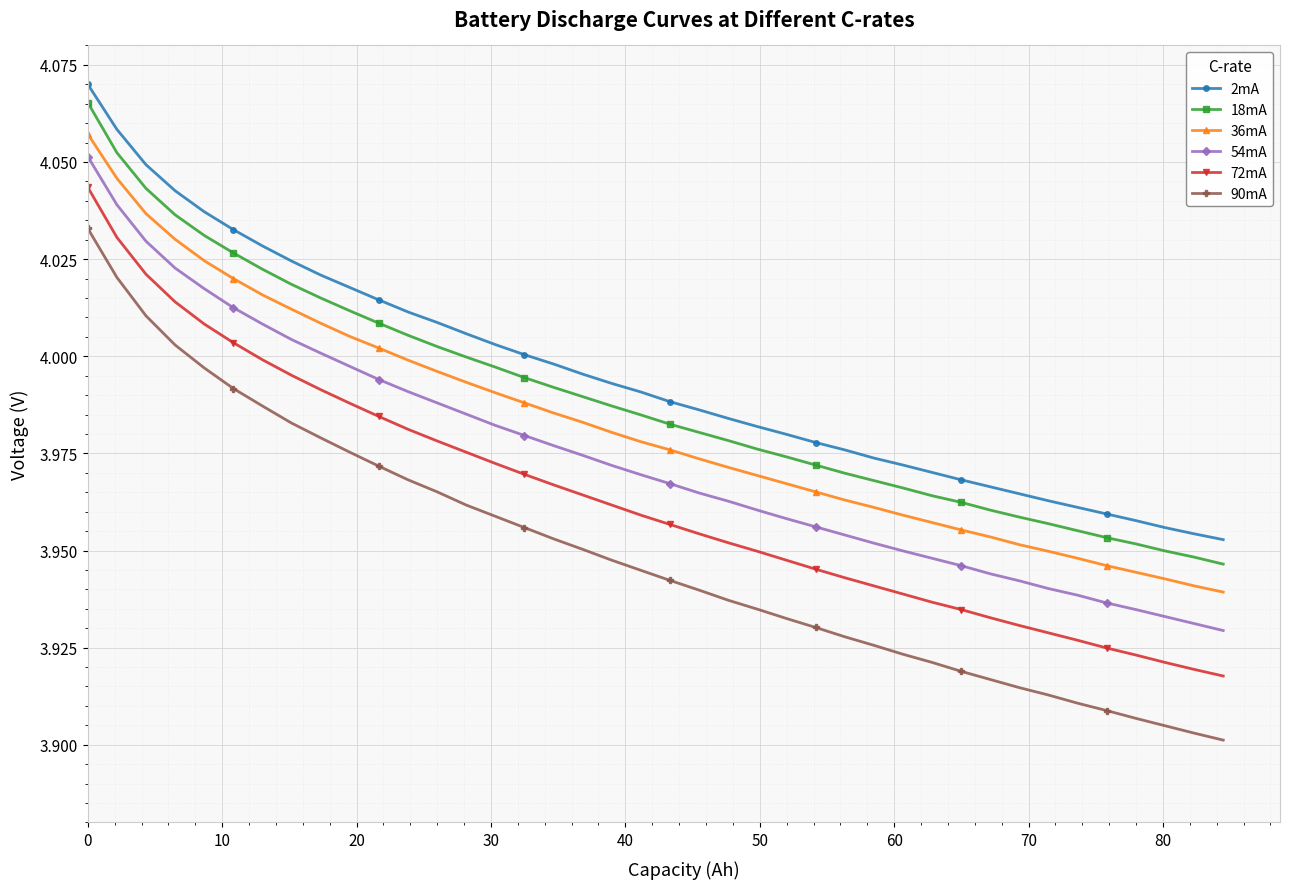

What are all the series names shown in the legend?

2mA, 18mA, 36mA, 54mA, 72mA, 90mA